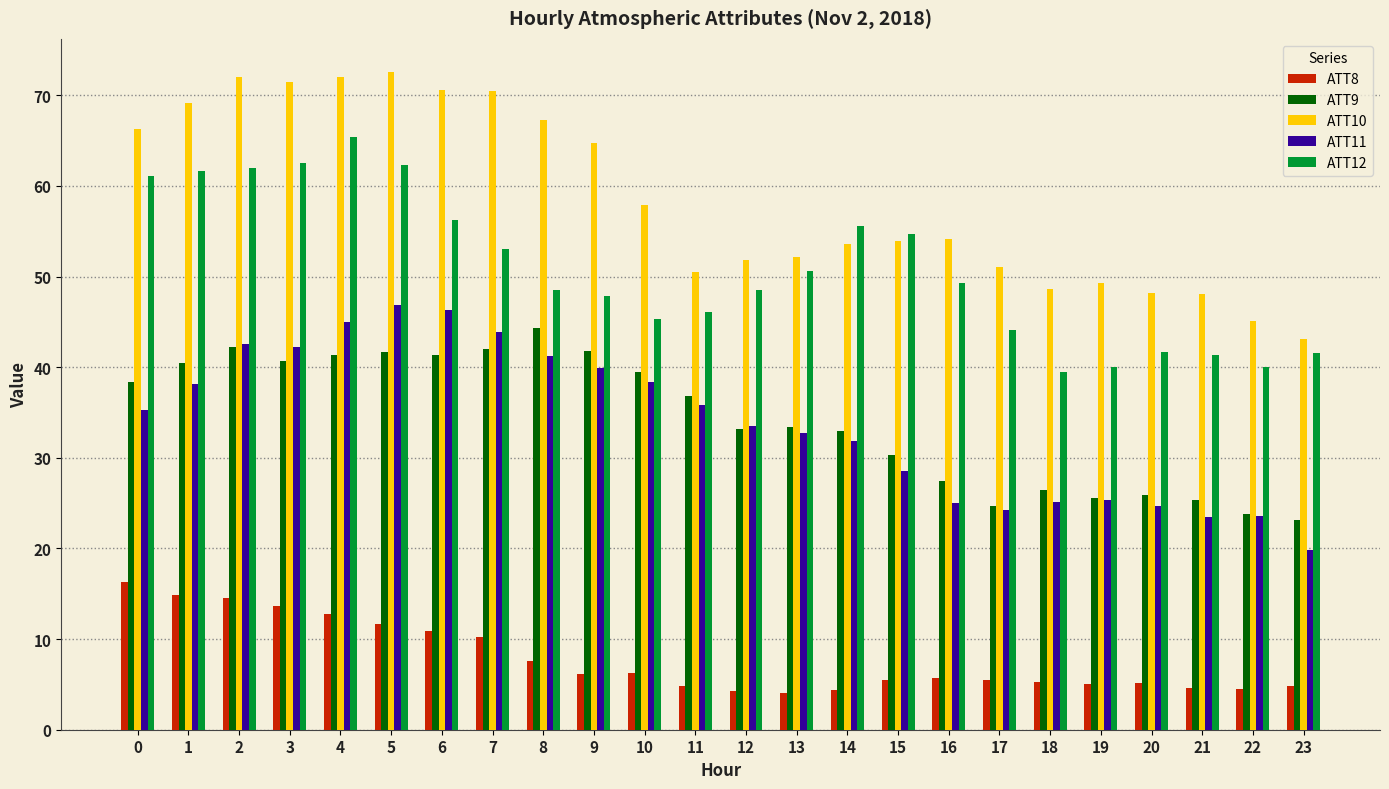

What is the lowest value of the ATT8 series?

4.0